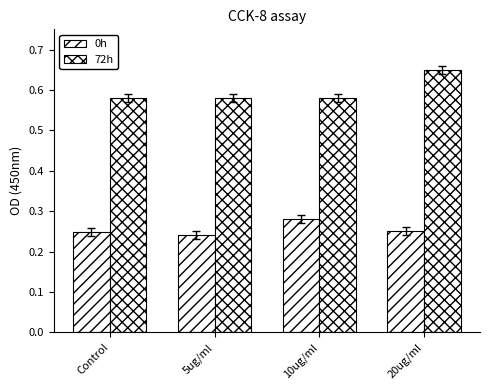

Are the bars horizontal?

No